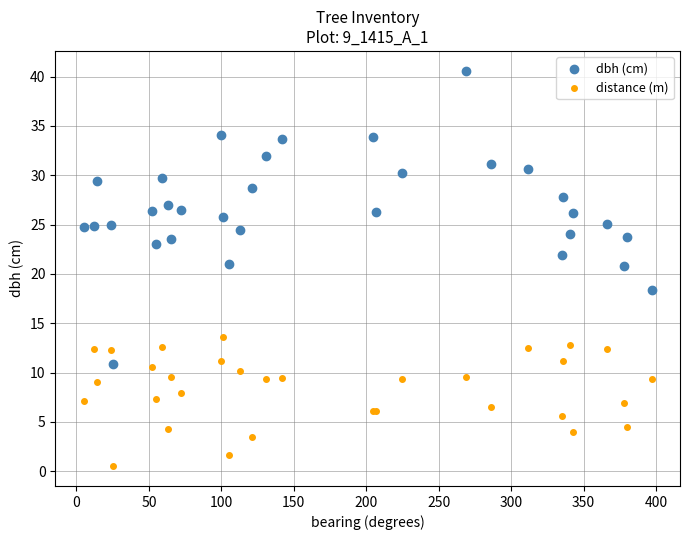

Which series has the widest spread of Y values?

dbh (cm)